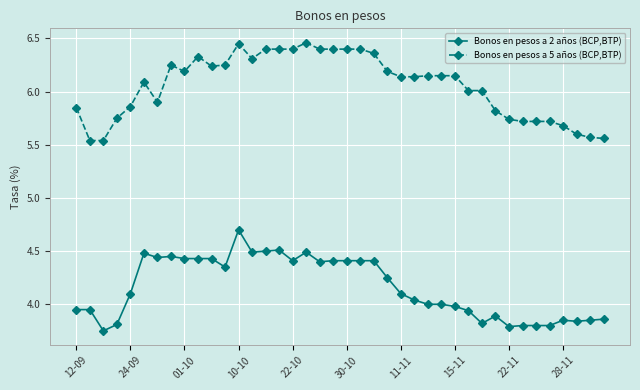

Which series has the largest total across all categories?

Bonos en pesos a 5 años (BCP,BTP)